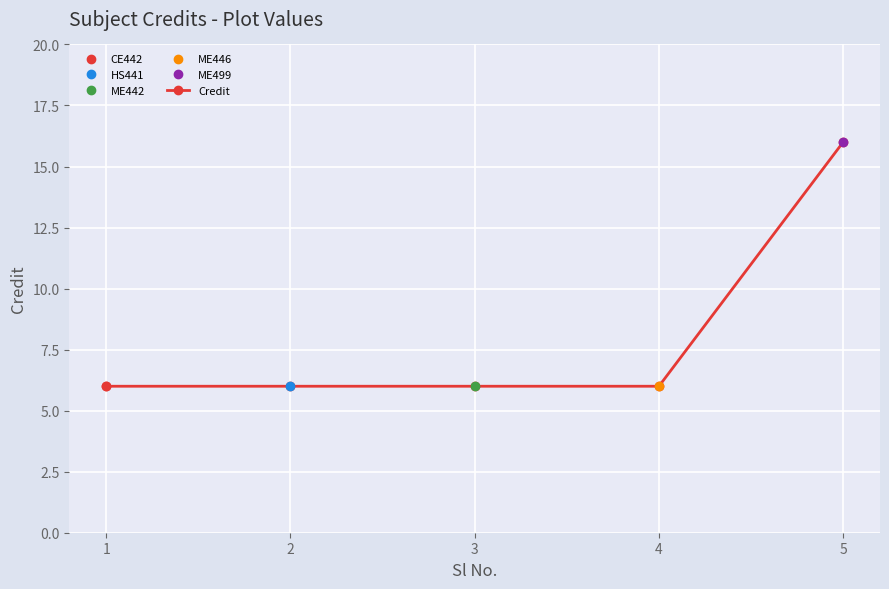

Is it true that the value at 1 is 10?

False